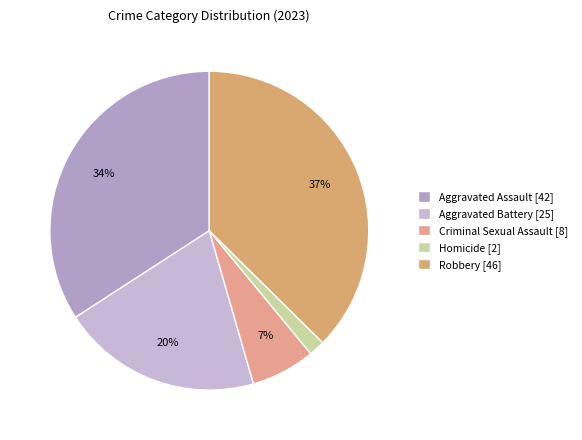

Does Aggravated Assault account for over 50% of the chart?

No